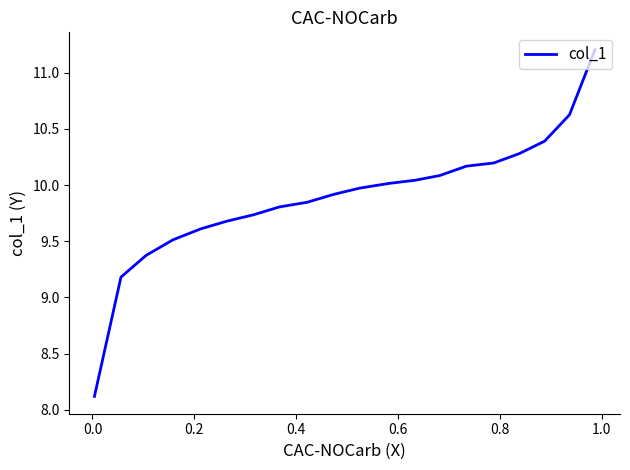

How many lines are shown in the chart?

1